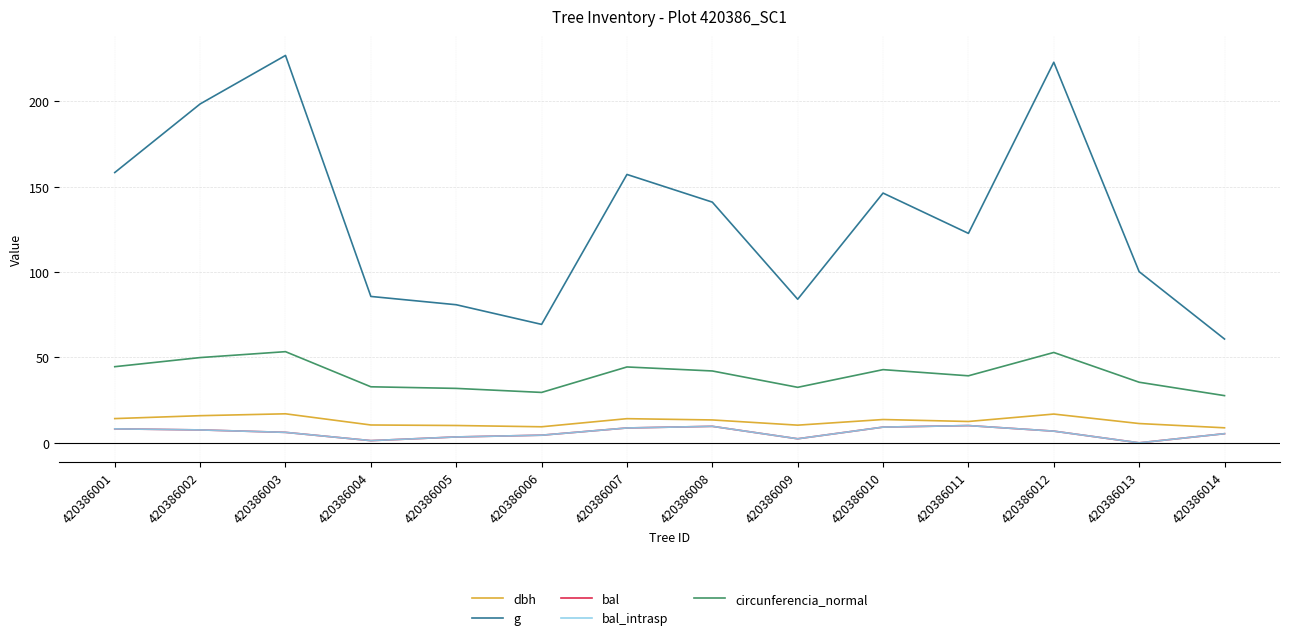

List the labels in order of circunferencia_normal value, smallest first.

420386014, 420386006, 420386005, 420386009, 420386004, 420386013, 420386011, 420386008, 420386010, 420386007, 420386001, 420386002, 420386012, 420386003